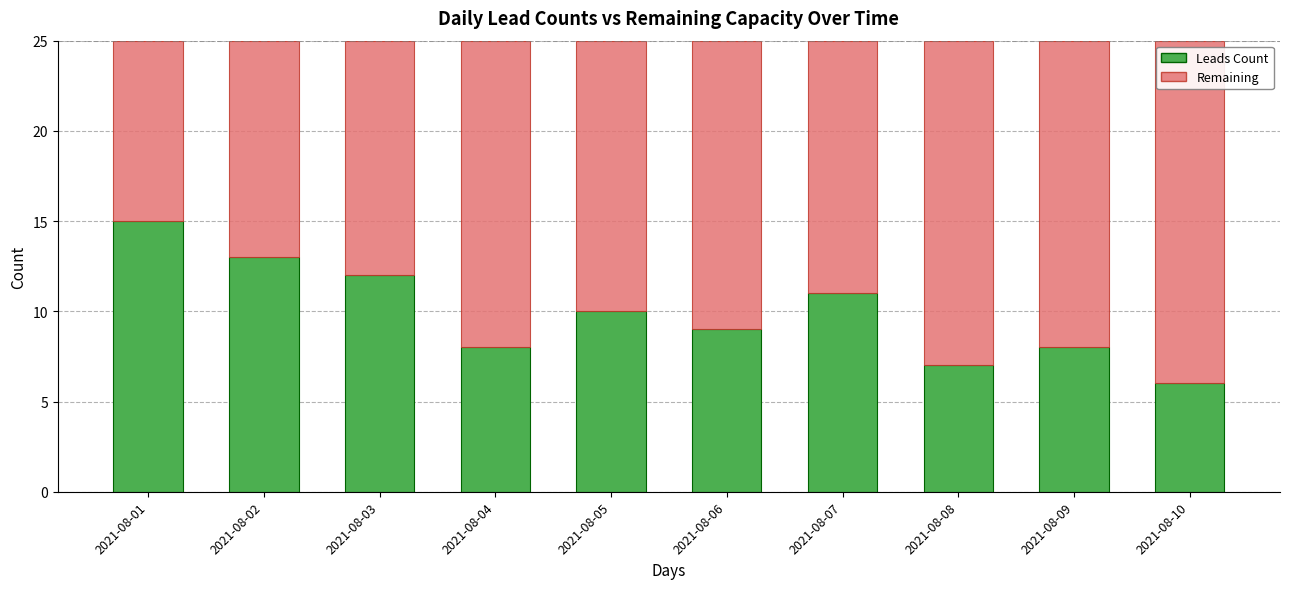

What are all the series names shown in the legend?

Leads Count, Remaining